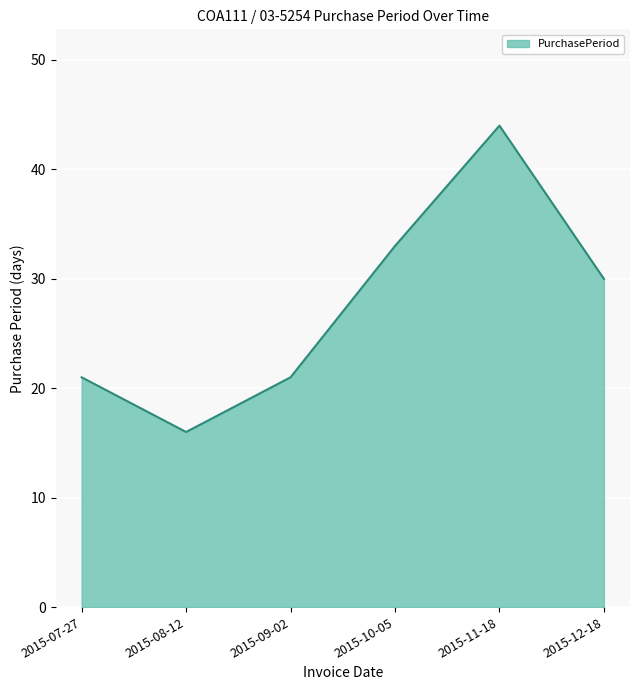

What is the difference between the second highest and second lowest values?

12